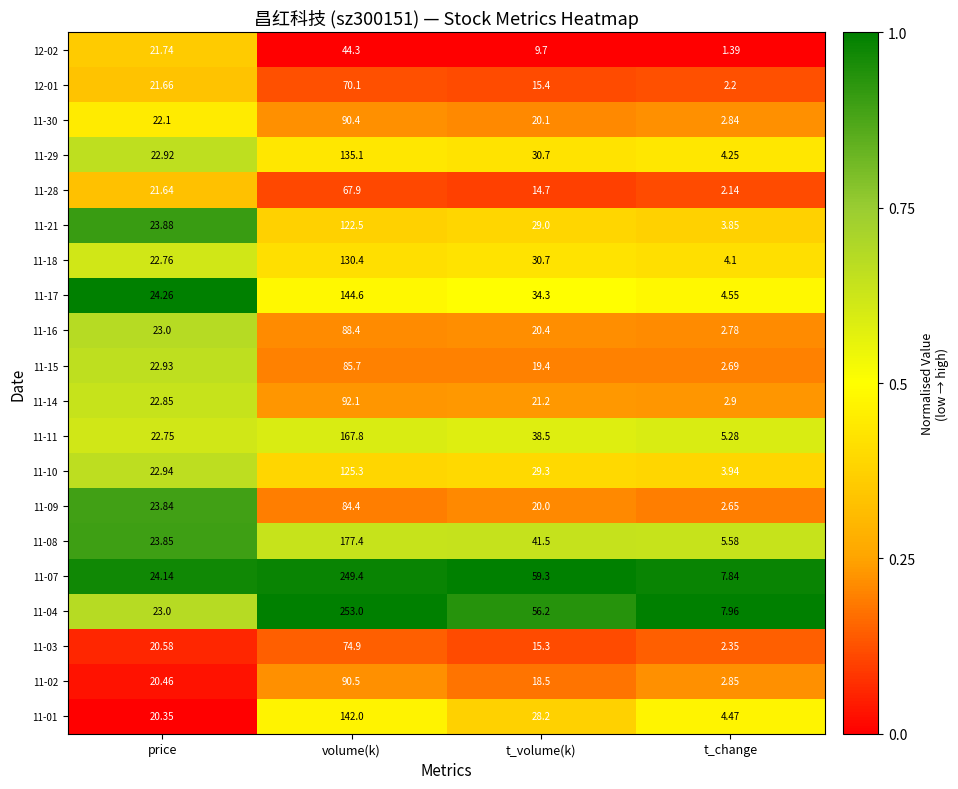

Rank the categories by 12-01 value from lowest to highest.

t_change, t_volume(k), price, volume(k)